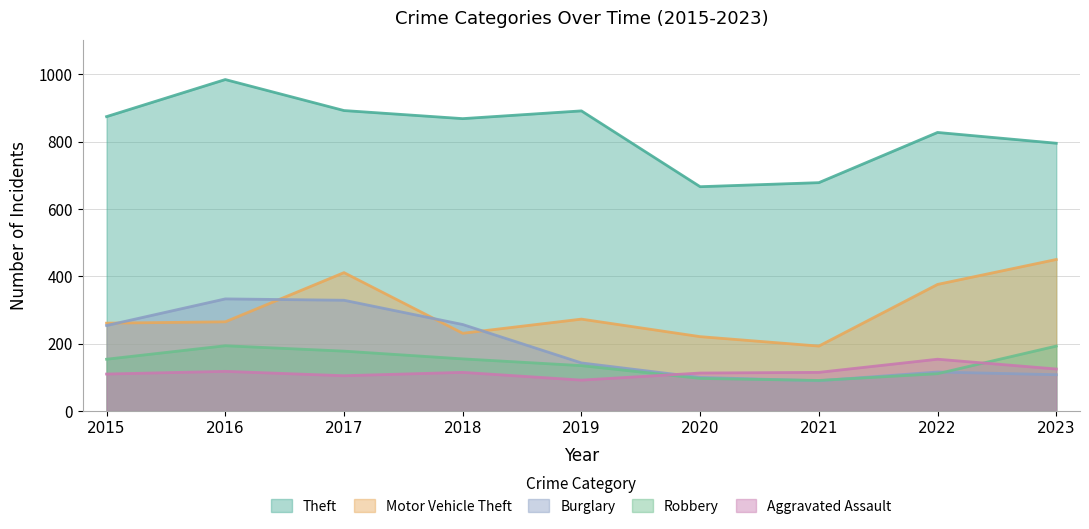

How many intersections are there between Robbery and Aggravated Assault?

2